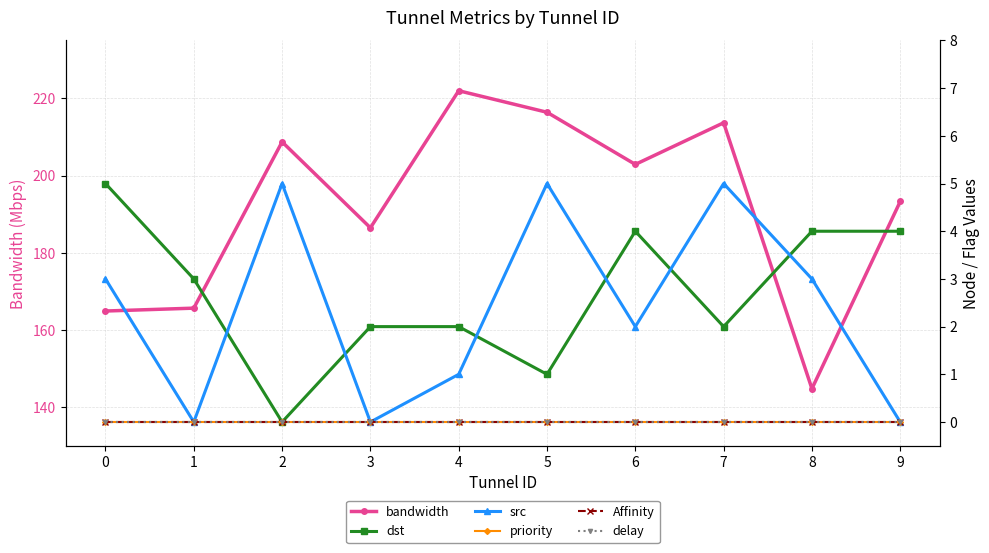

True or false: Affinity has more than 0 points higher than both neighbors.

False